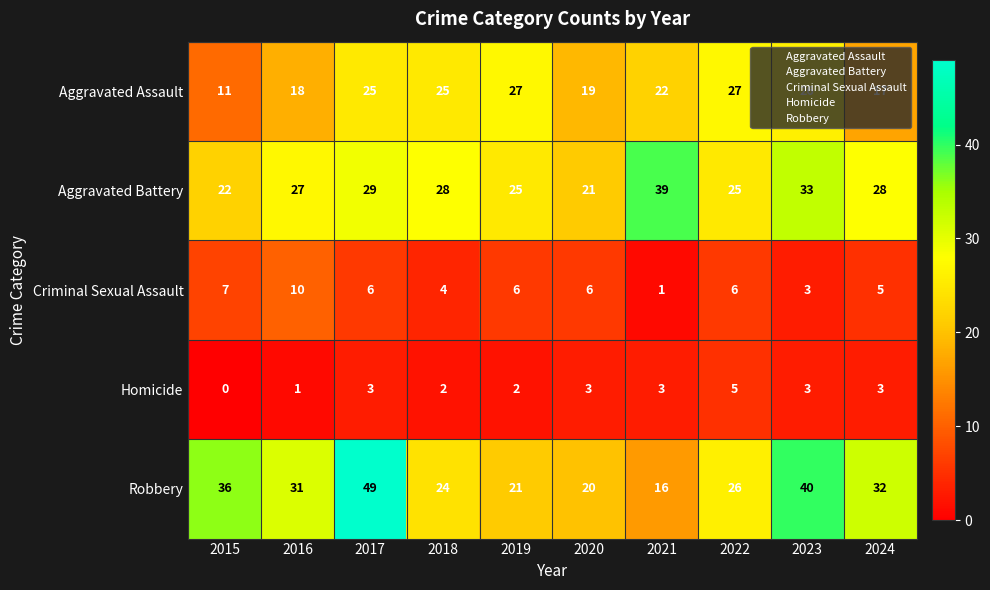

Where is Aggravated Assault nearest to the value 19?

2020